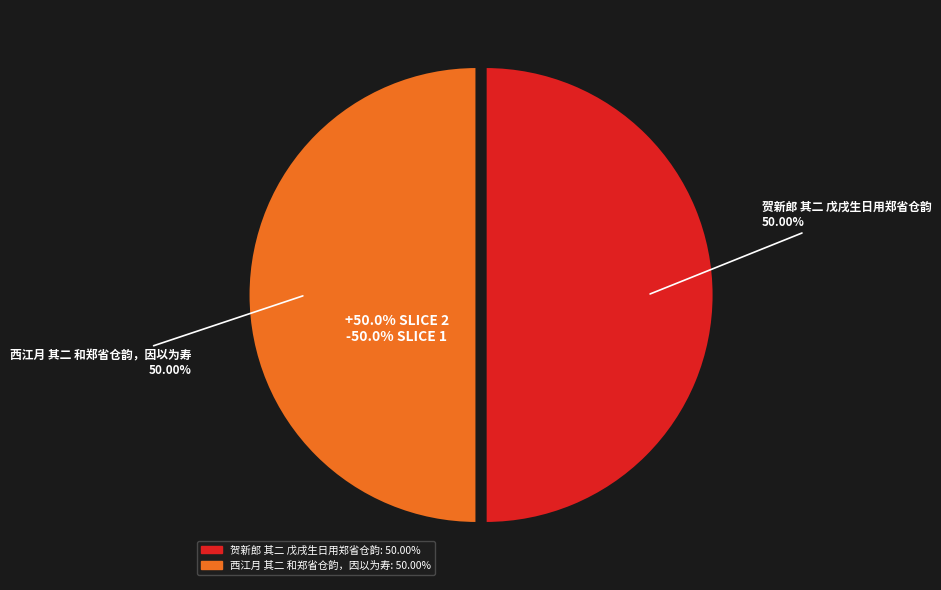

Combined, what portion of the pie is 贺新郎 其二 戊戌生日用郑省仓韵 and 西江月 其二 和郑省仓韵，因以为寿?

100.0%